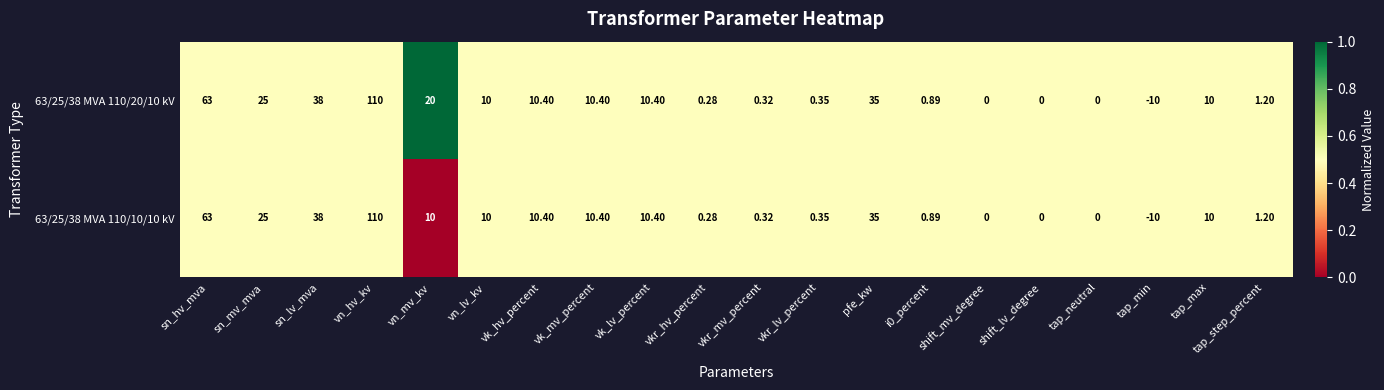

At which label is 63/25/38 MVA 110/10/10 kV closest to 50?

sn_lv_mva